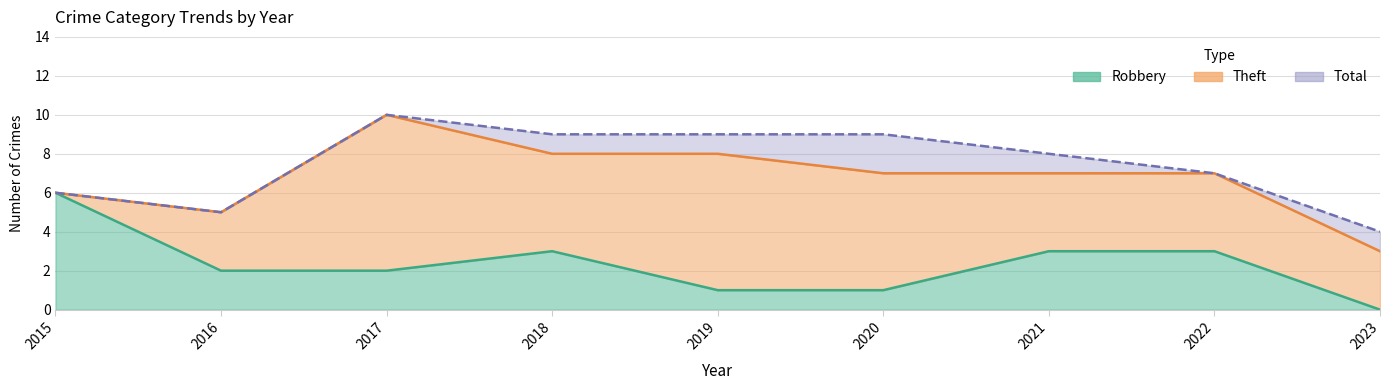

What is the approximate value of Robbery at 2018?

3